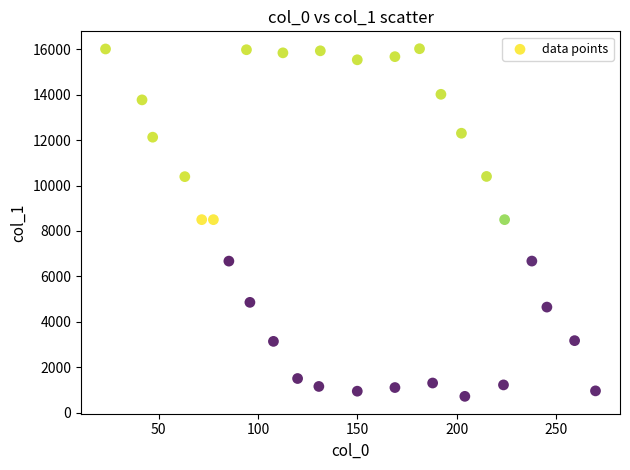

What is the range of X values (max minus min)?

246.7